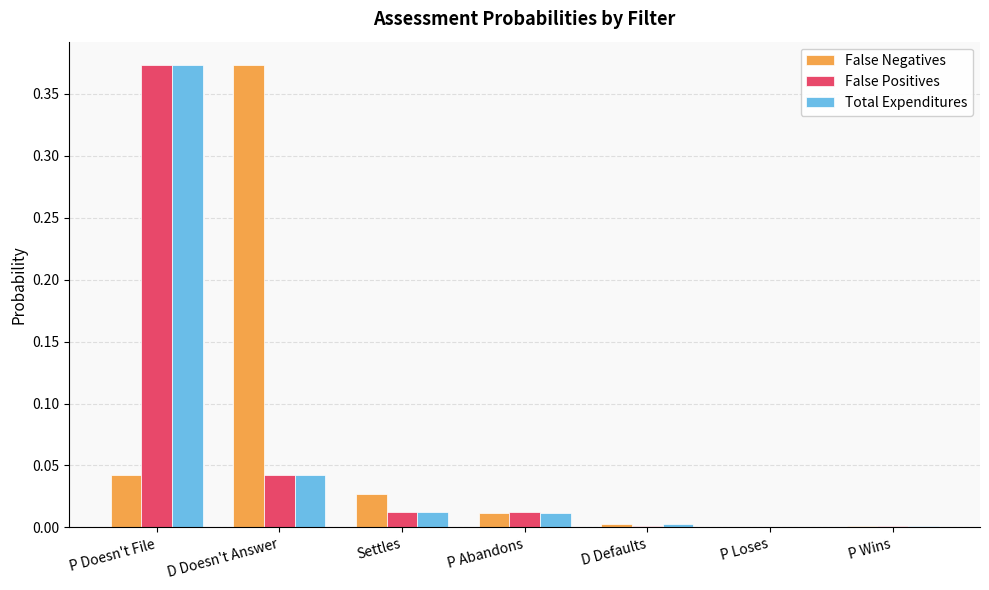

True or false: False Negatives has a value of 0.2 at D Doesn't Answer.

False